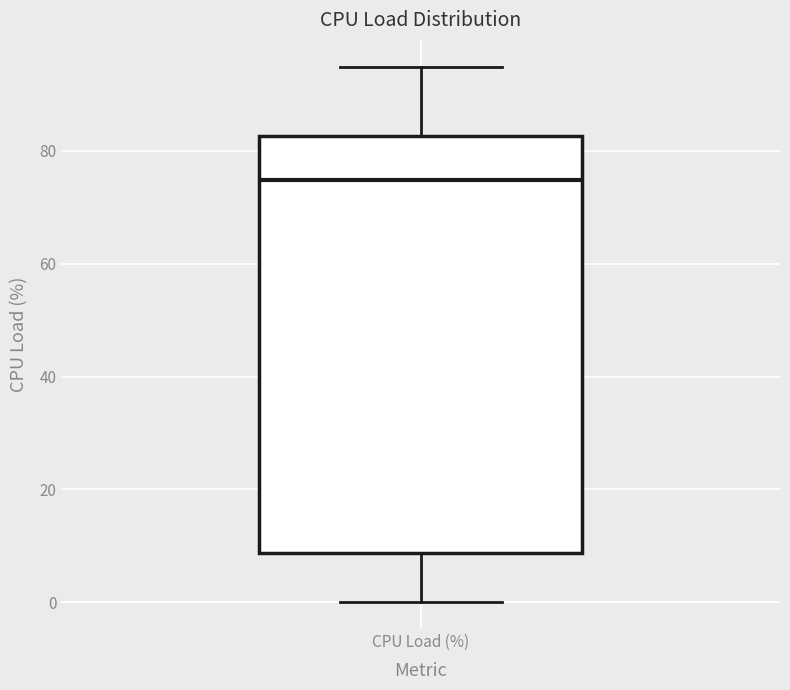

Where is the lower edge of the box for CPU Load (%) on the y-axis? The values are not printed on the chart, so give them approximately, as read against the axis.

8